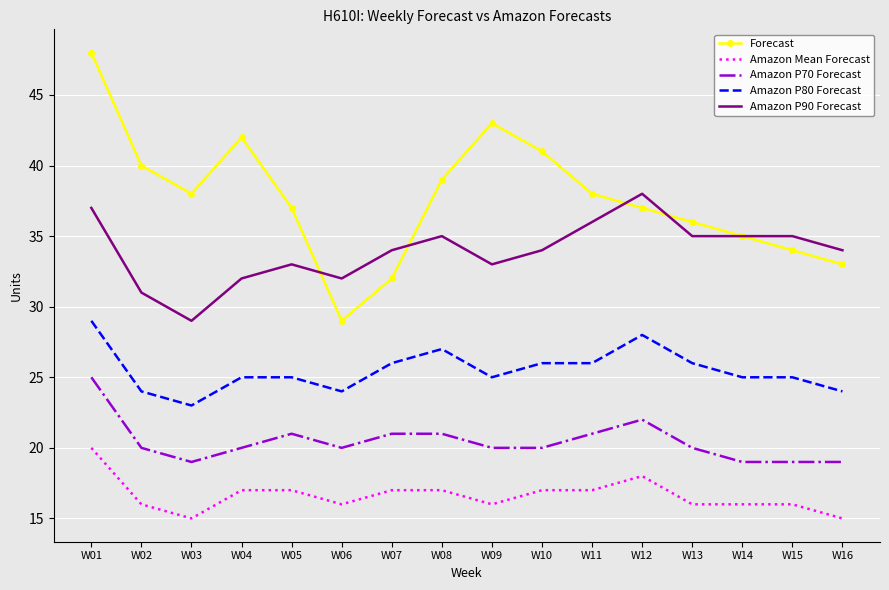

What is the total value across all series at W06?

121